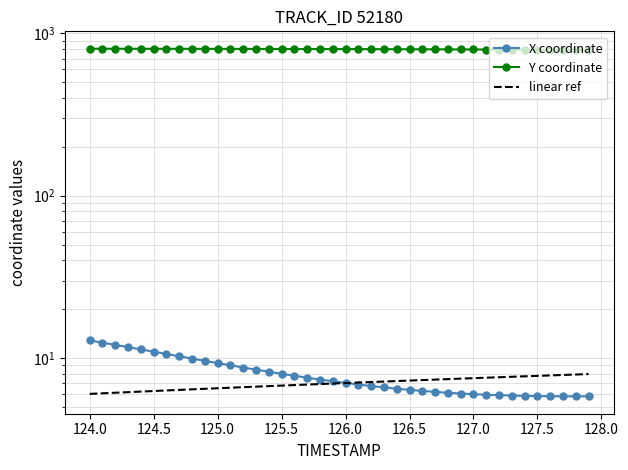

Does the chart have visible grid lines?

Yes